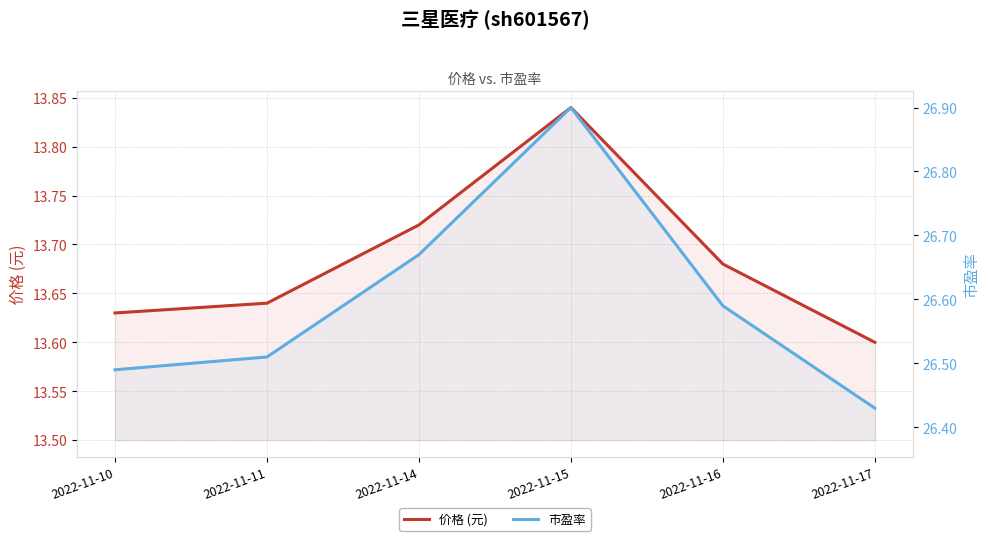

How many distinct data groups are displayed?

2